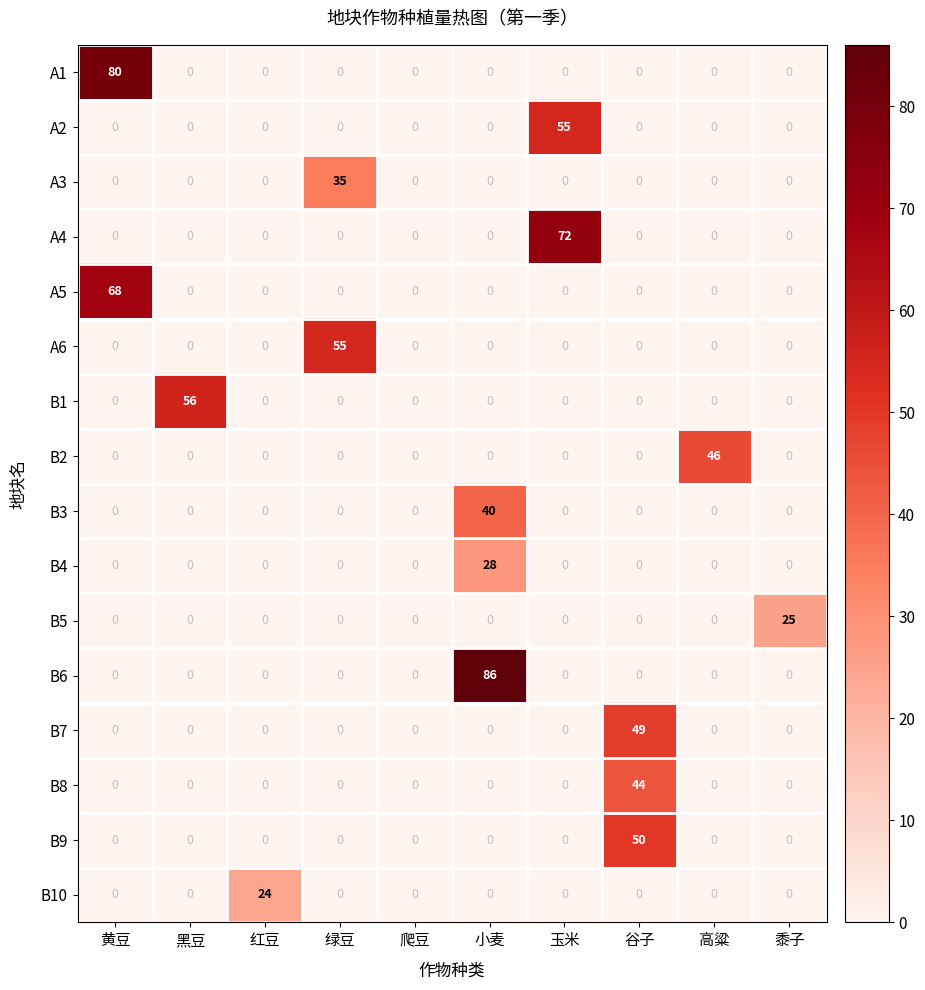

How many categories are shown in the chart?

10